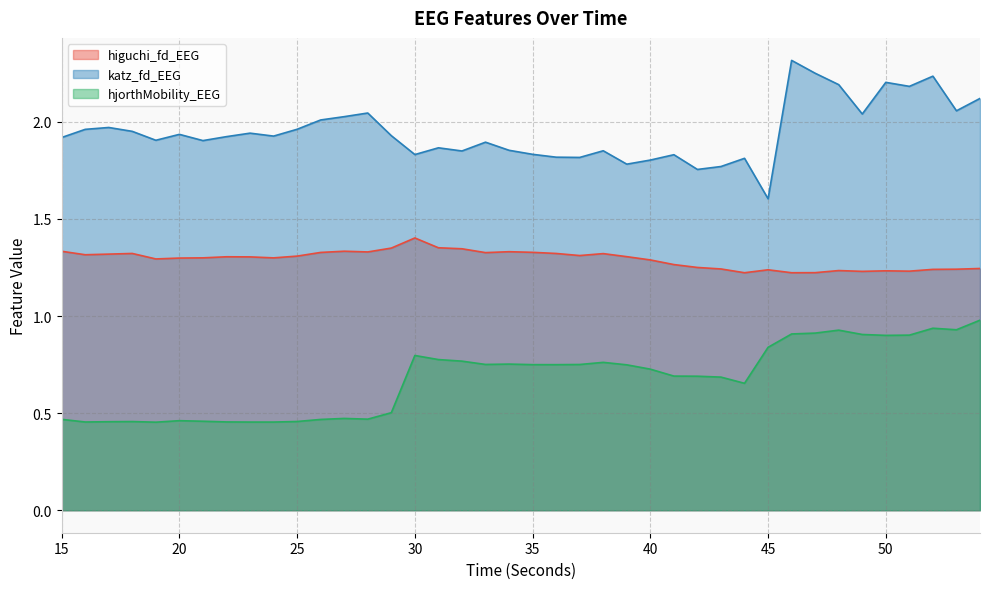

How many series are shown in this chart?

3